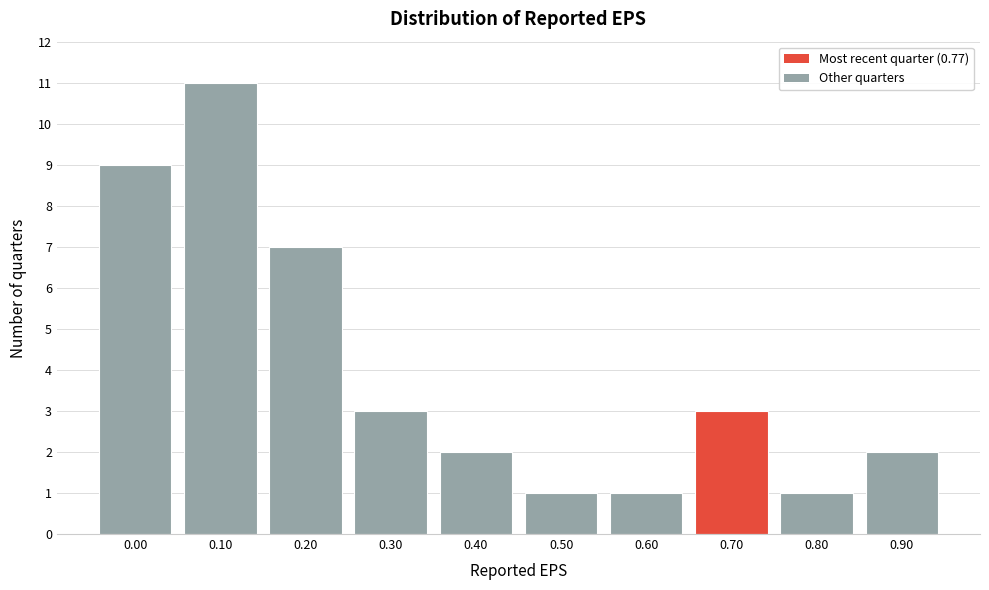

Reading left to right, what are all the values shown in this chart?

0.00=9	0.10=11	0.20=7	0.30=3	0.40=2	0.50=1	0.60=1	0.70=3	0.80=1	0.90=2